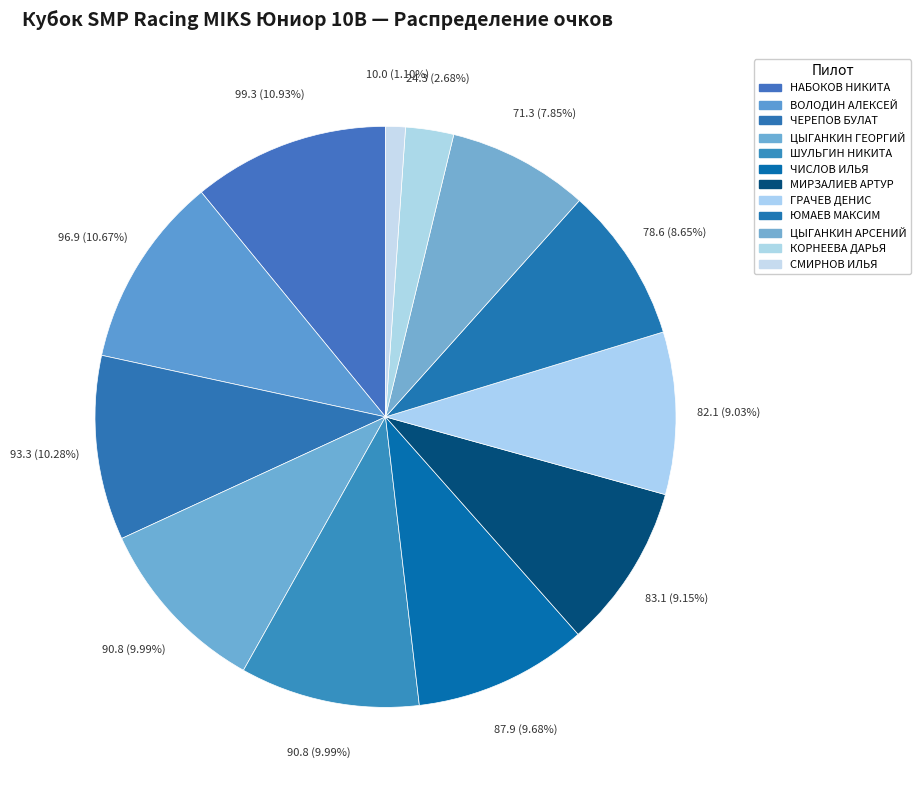

The ЦЫГАНКИН АРСЕНИЙ slice represents 1% of the pie. True or false?

False